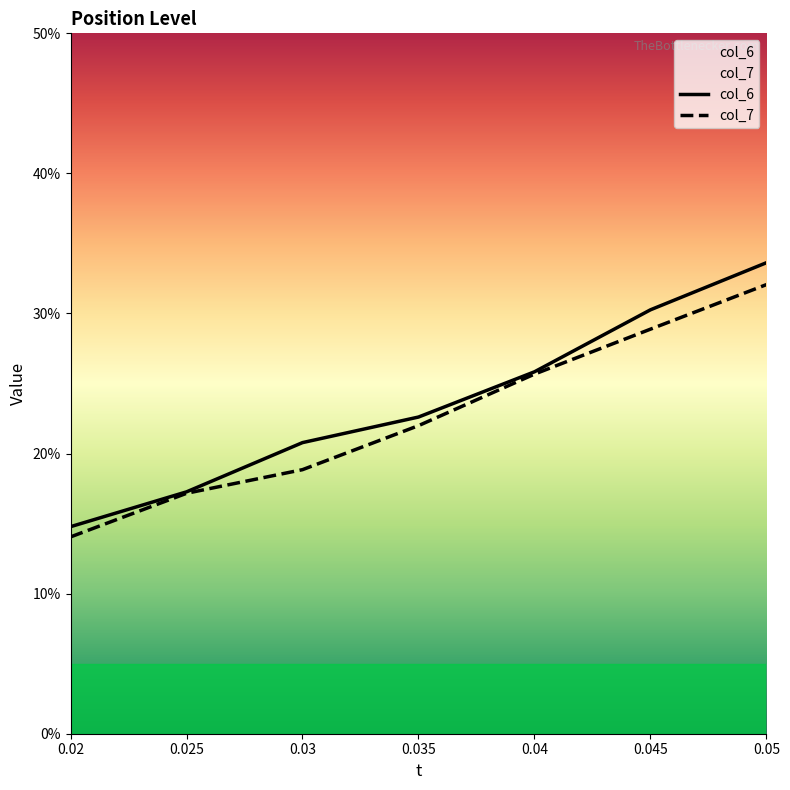

What is the greatest value displayed?

0.3